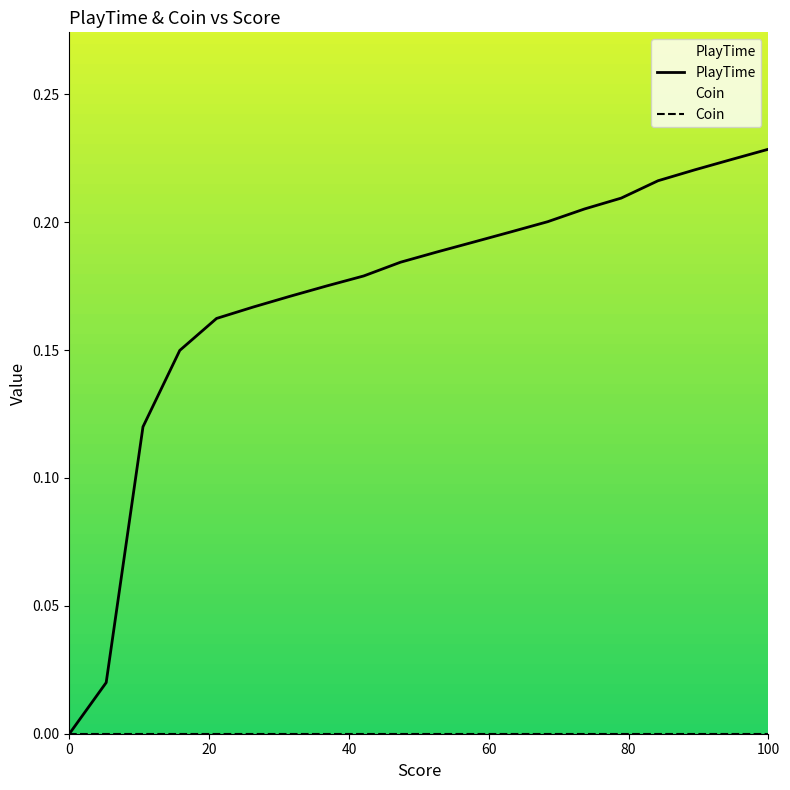

Which series has the largest total across all categories?

PlayTime